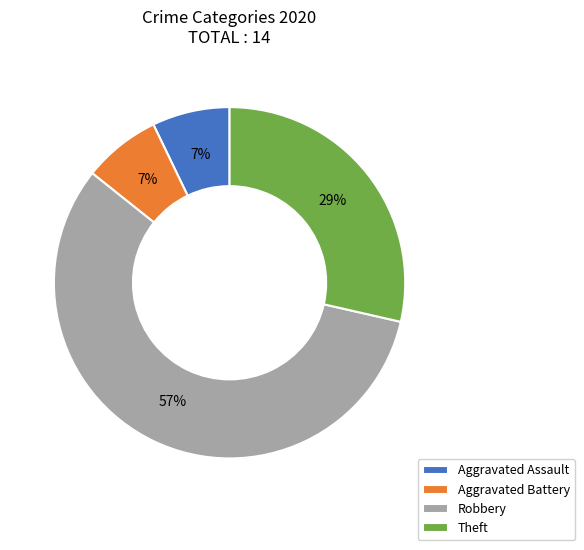

How many segments does this pie chart have?

4